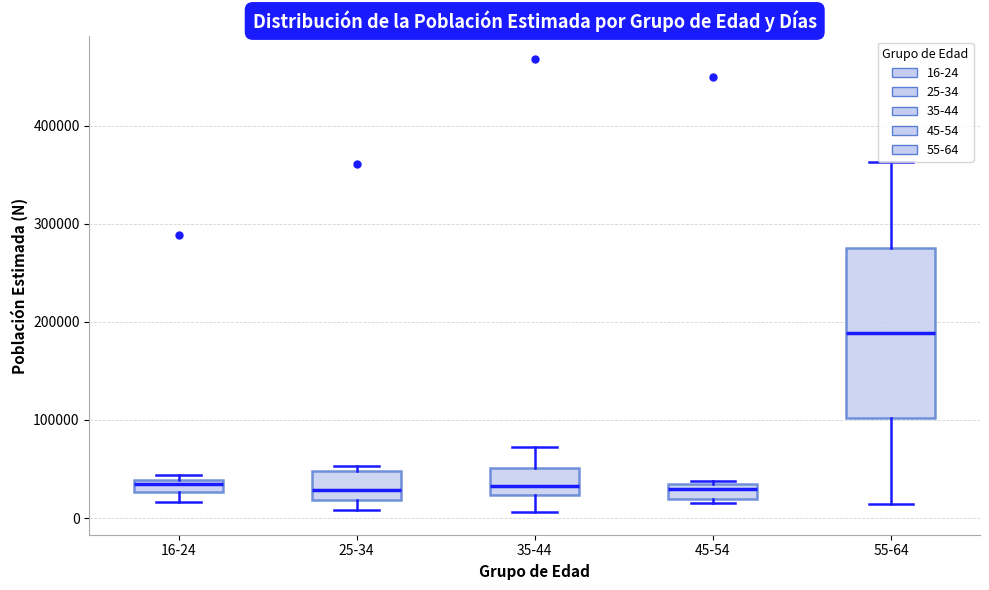

Which box's median line is the highest?

55-64